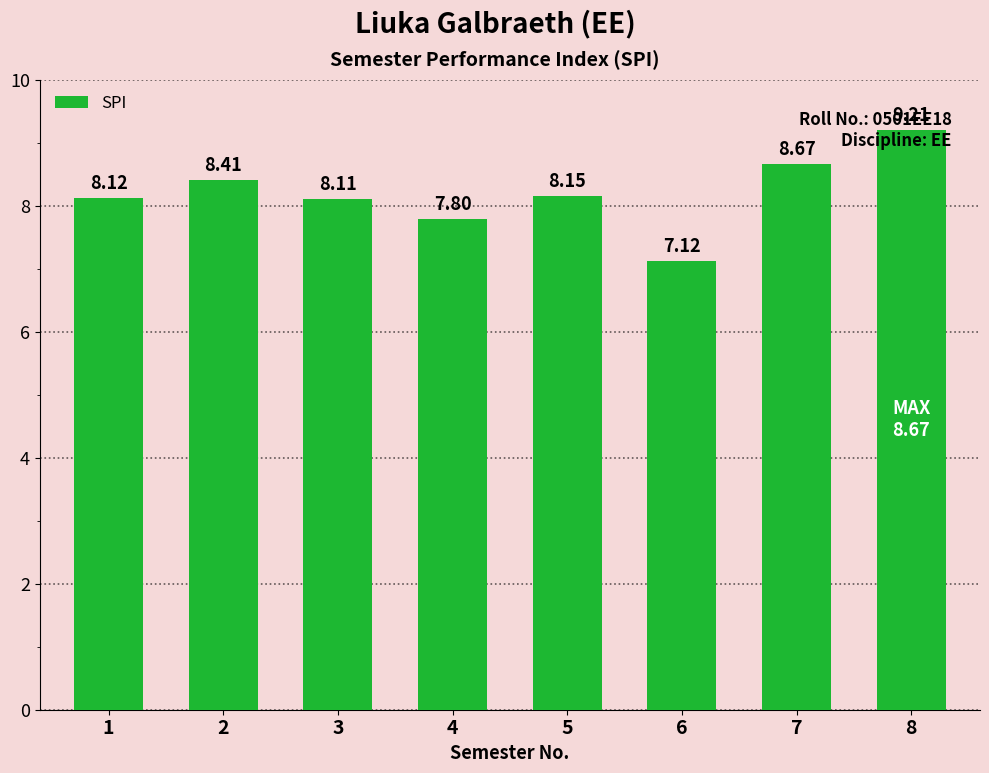

What is the maximum value shown in the chart?

9.2